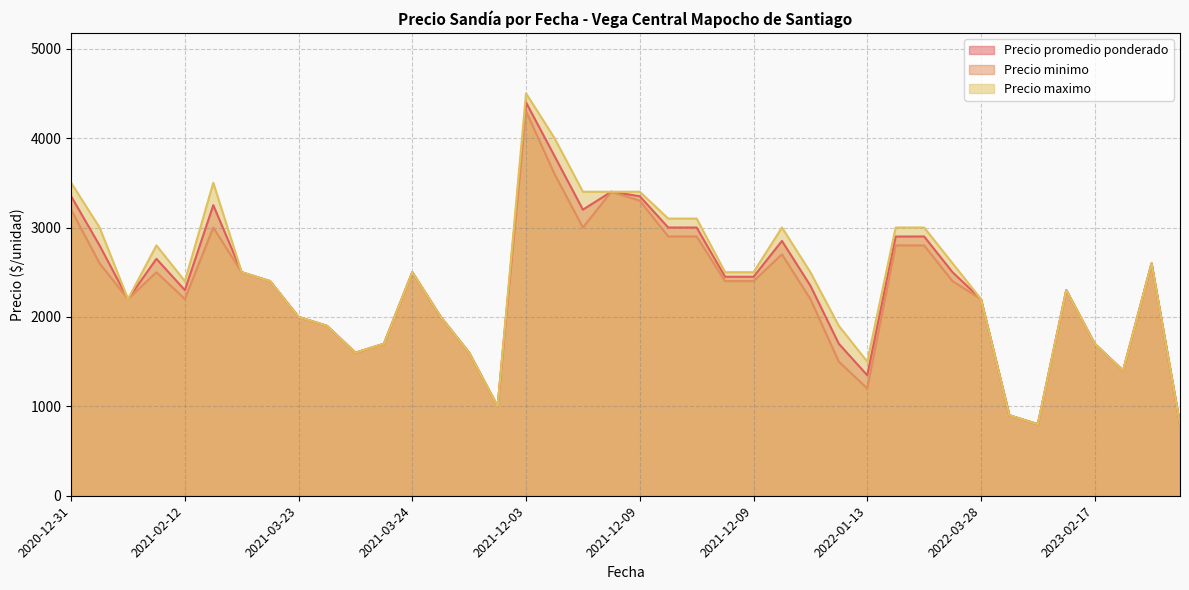

Which series has the largest range (max minus min)?

Precio maximo